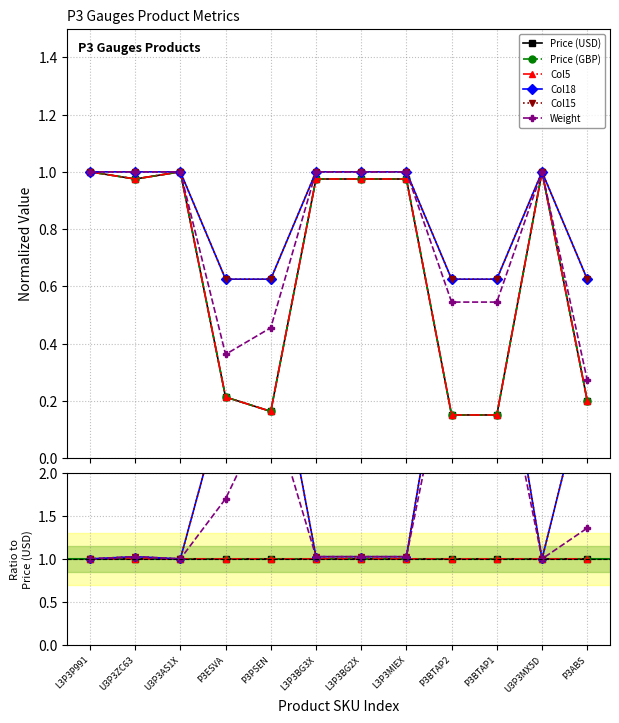

What is the label of the 12th point from the left?

P3ABS